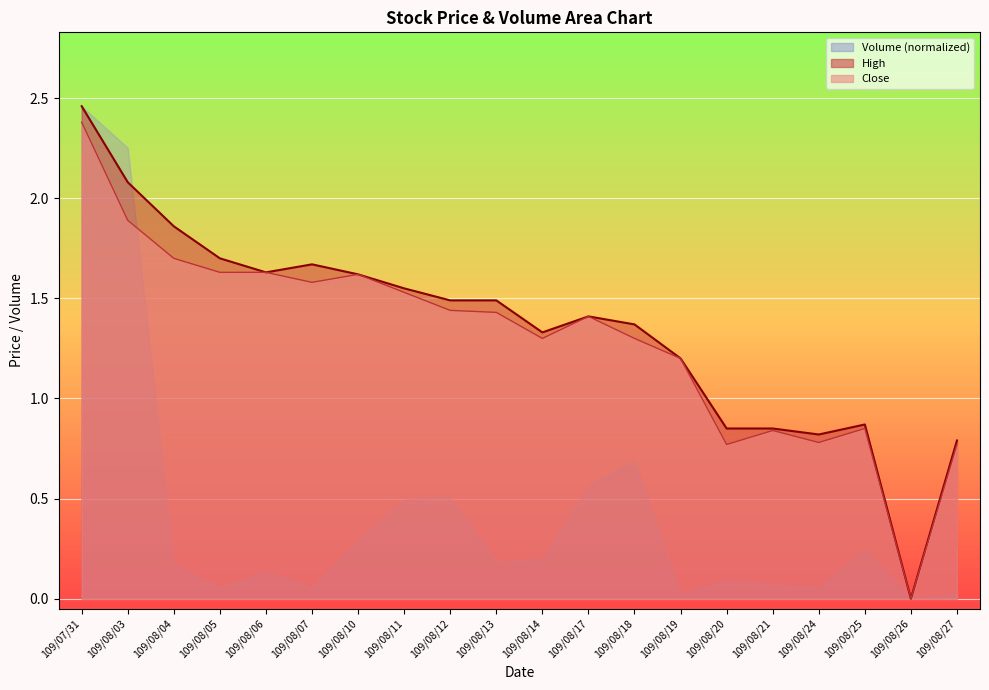

Which series has the largest total across all categories?

High